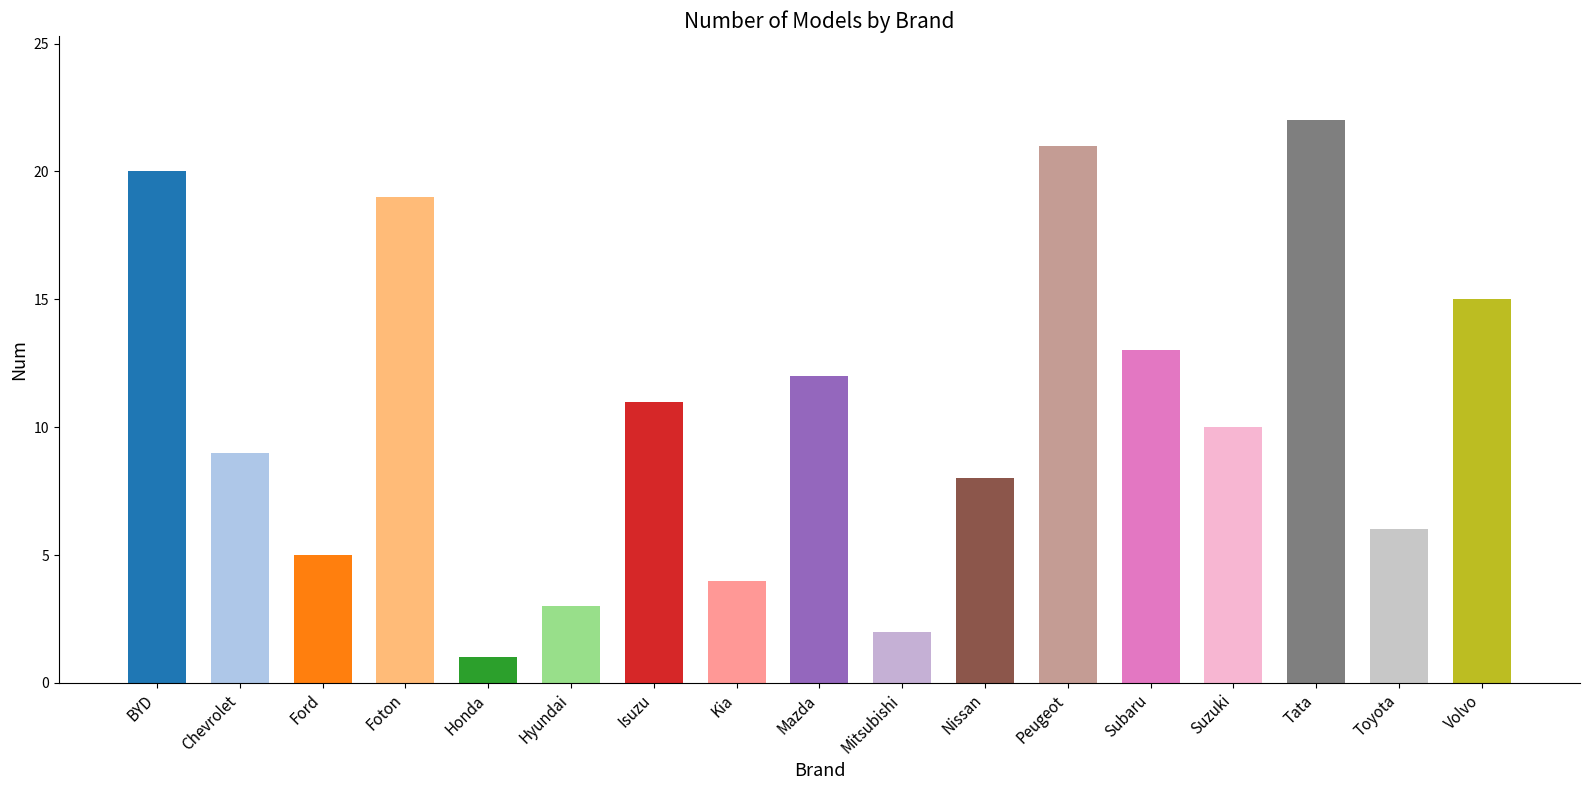

Reading left to right, what are all the values shown in this chart?

BYD=20	Chevrolet=9	Ford=5	Foton=19	Honda=1	Hyundai=3	Isuzu=11	Kia=4	Mazda=12	Mitsubishi=2	Nissan=8	Peugeot=21	Subaru=13	Suzuki=10	Tata=22	Toyota=6	Volvo=15